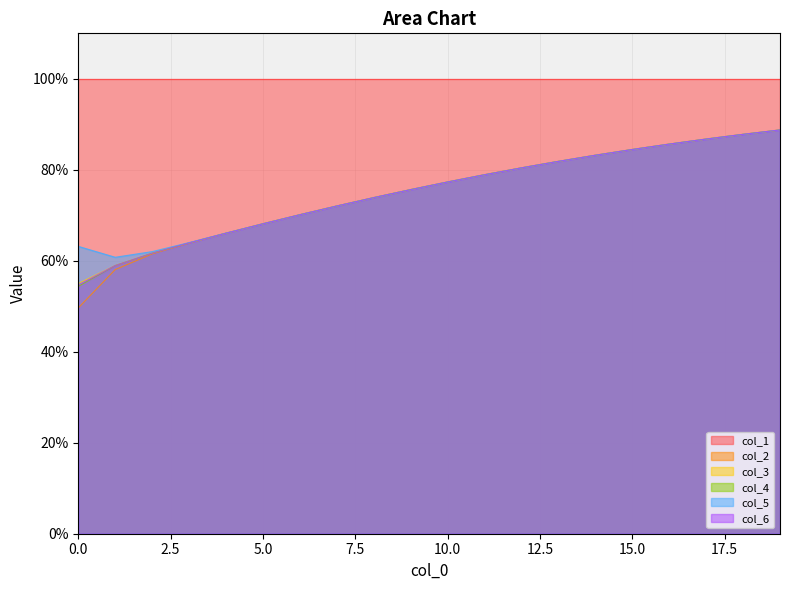

How many interior local valleys does the col_5 series have?

1